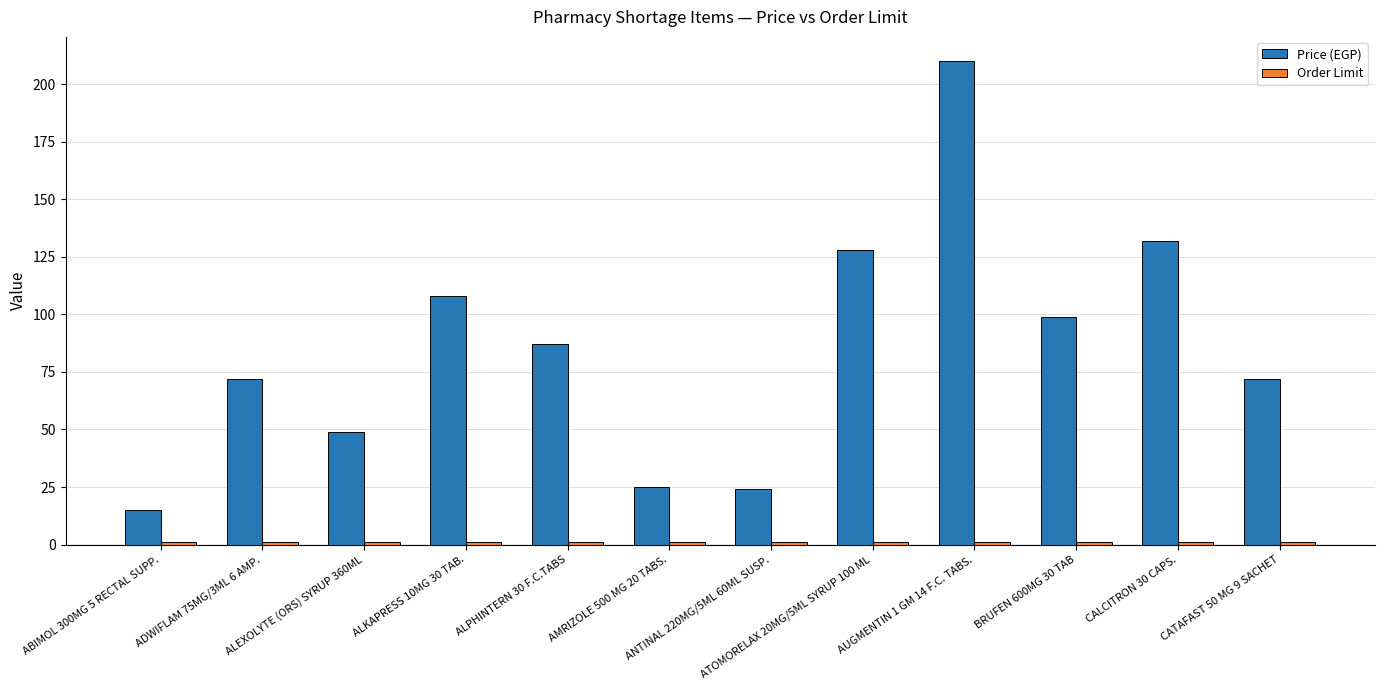

Which series has the largest range (max minus min)?

Price (EGP)